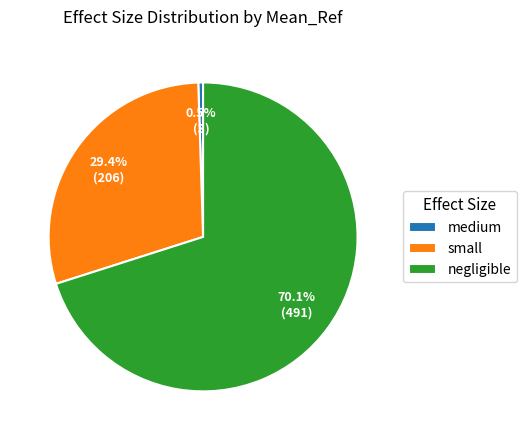

Is it true that small is 19% of the pie?

False